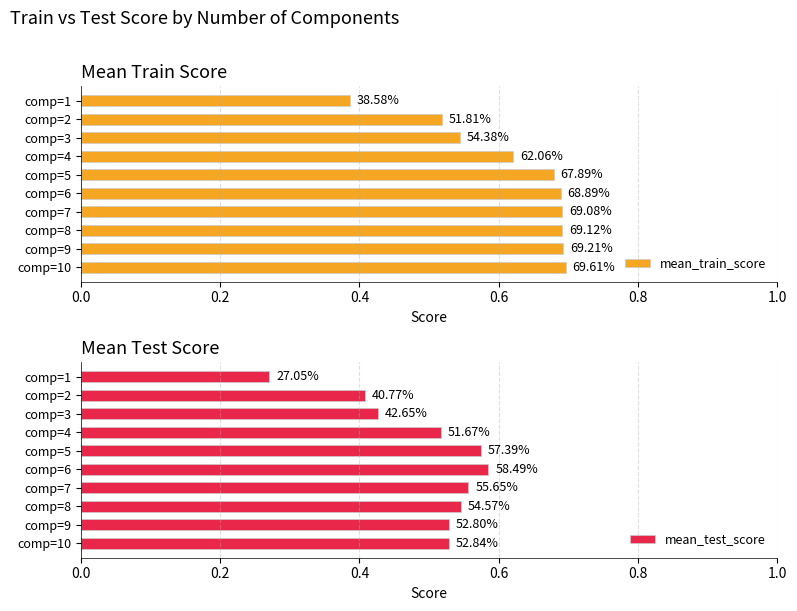

Is the value of mean_test_score at comp=8 greater than the value of mean_train_score at comp=5?

No